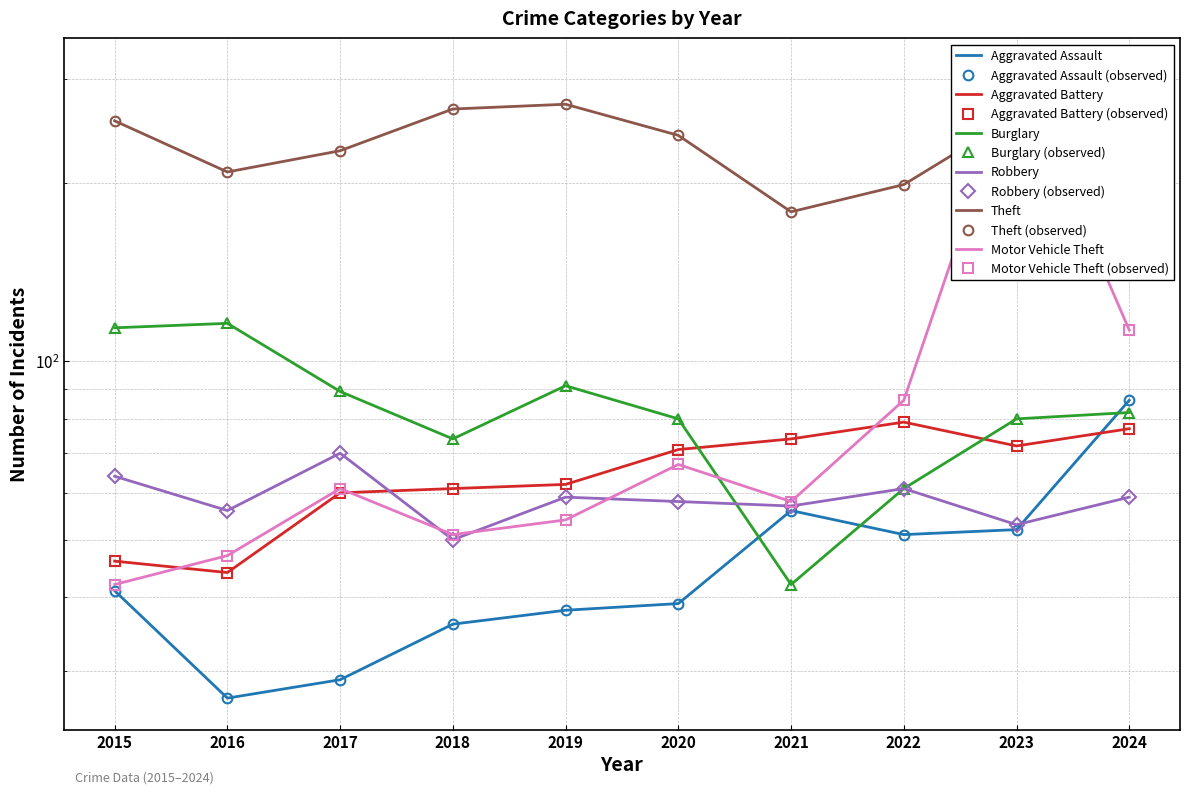

The value of Motor Vehicle Theft at 2016 is 24. True or false?

False